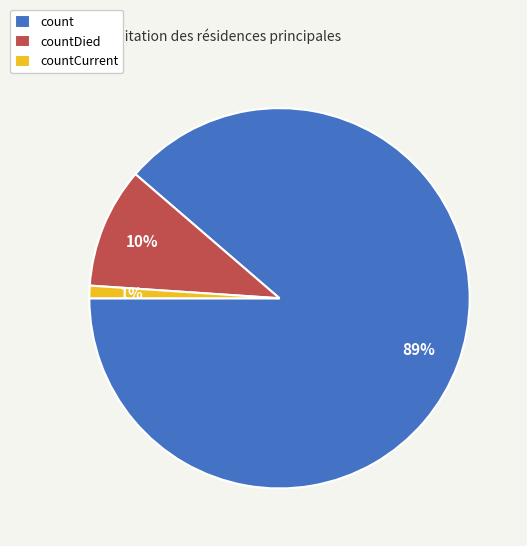

To the nearest percent, what percentage of the pie is countCurrent?

1%